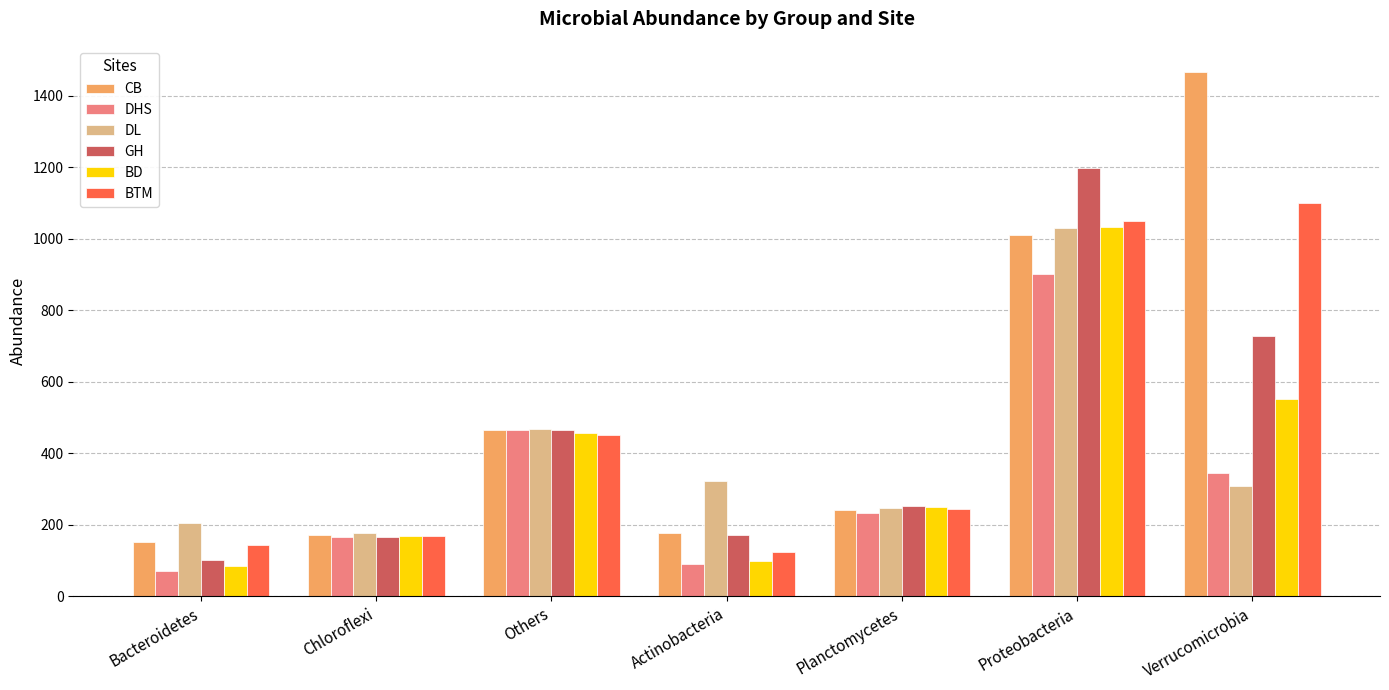

True or false: GH has a value of 172.0 at Actinobacteria.

True